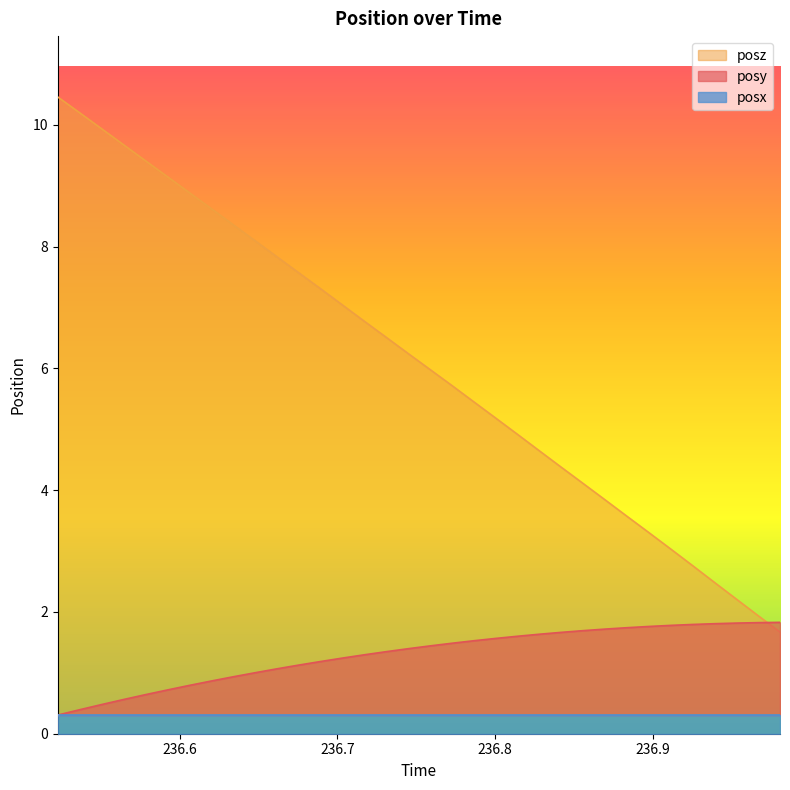

What is the minimum value for posz?

1.7